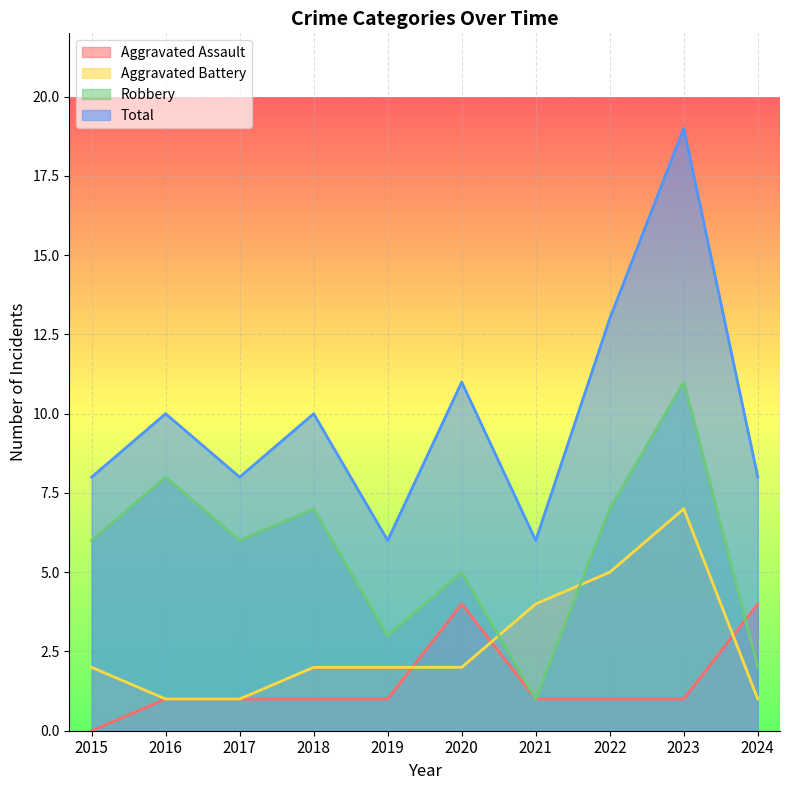

Does the chart display data point markers on the line(s)?

No